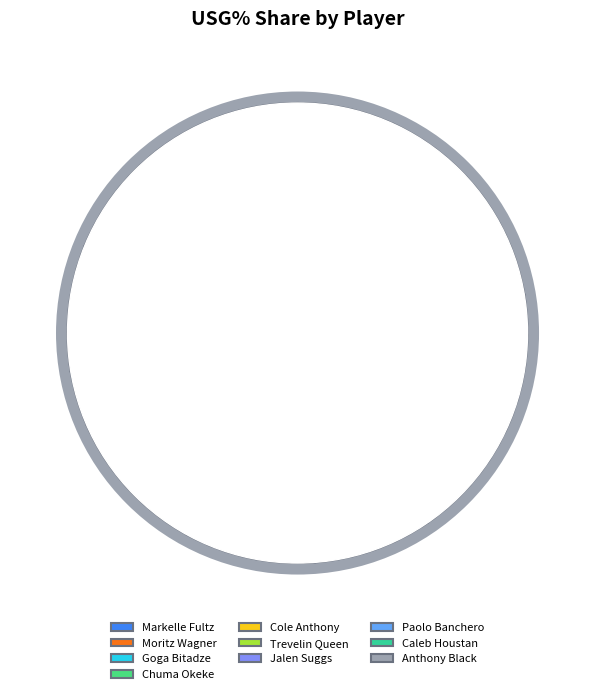

Is it true that Chuma Okeke is 1% of the pie?

False